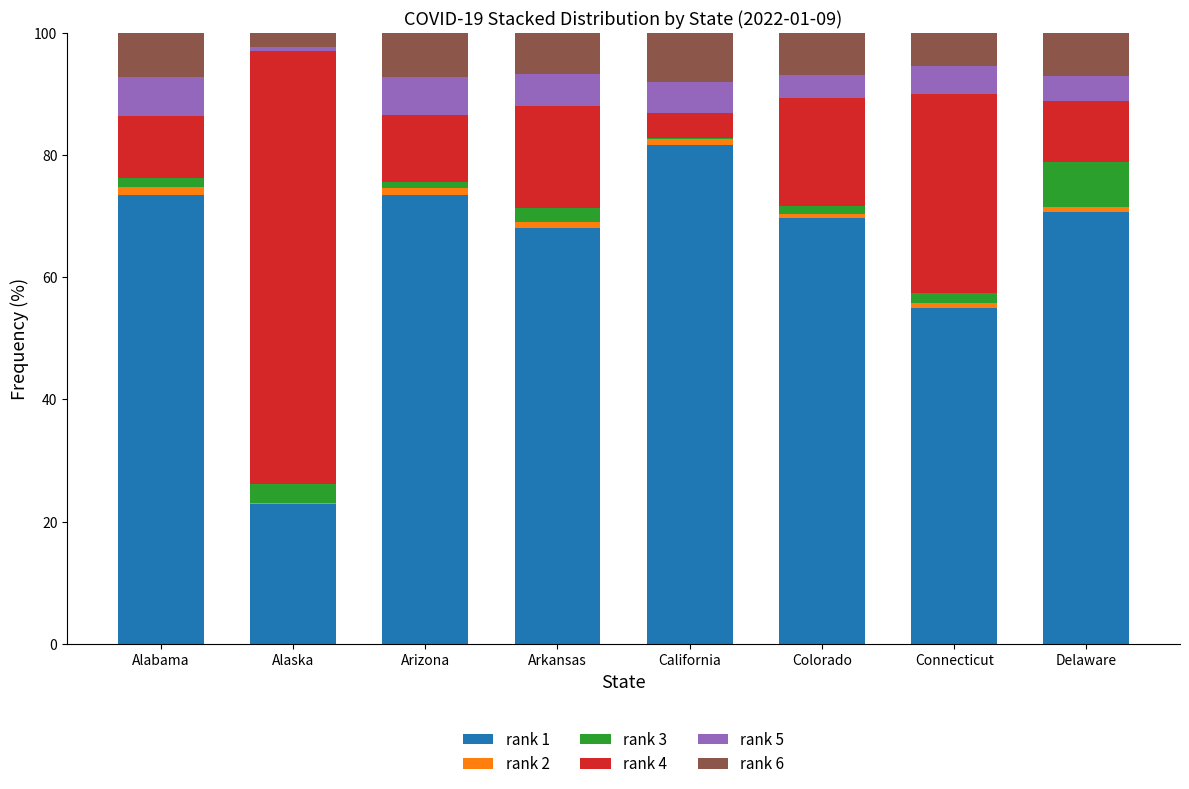

What is the highest value of the rank 1 series?

81.6